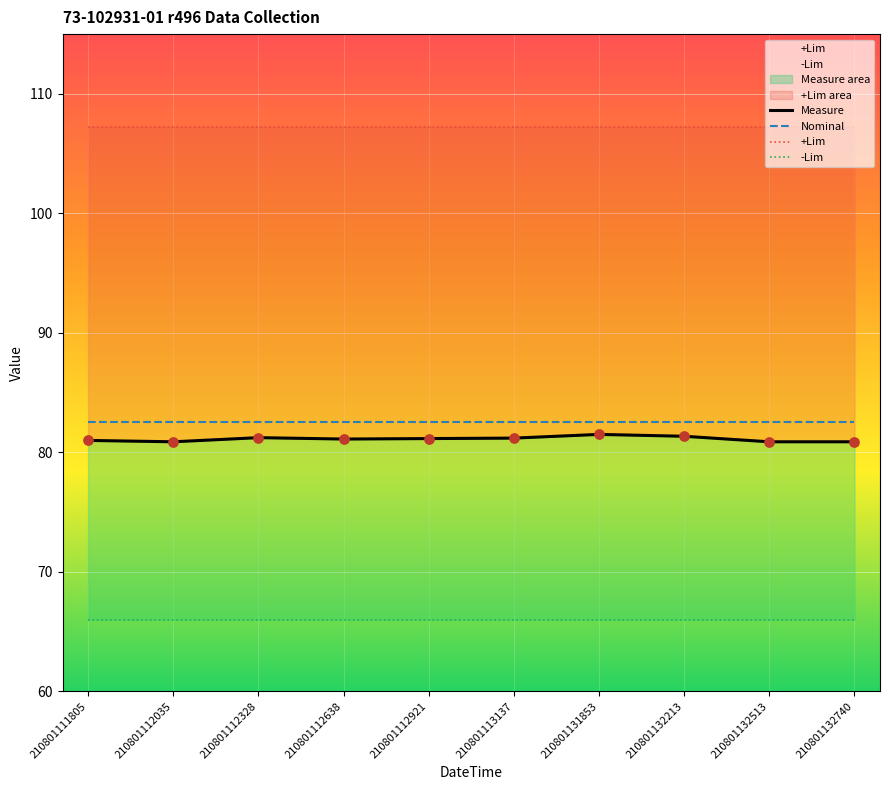

What is the total value across all series at 210801131853?

387.3